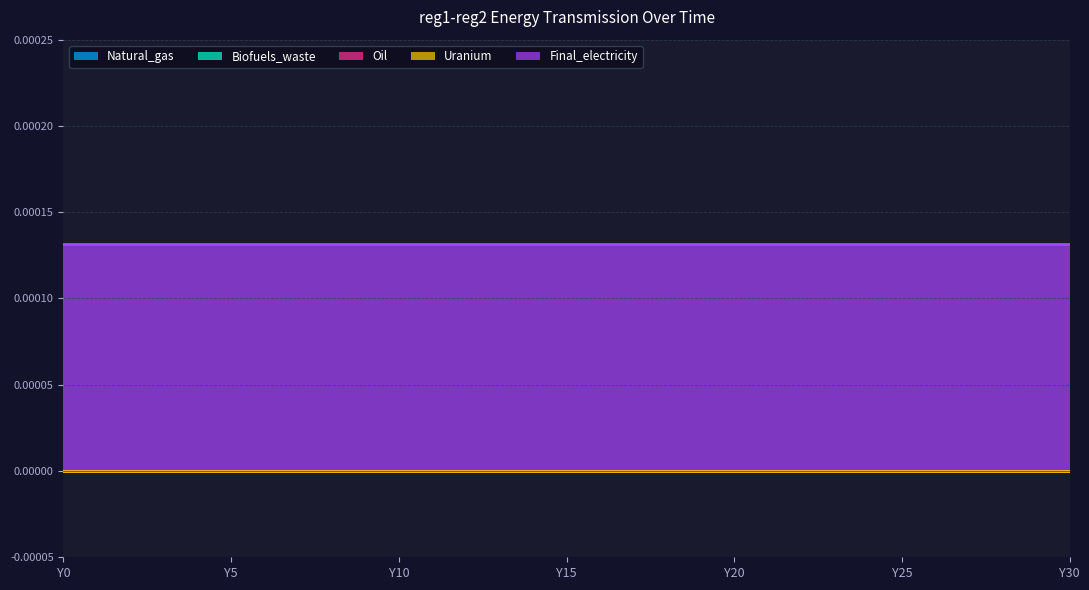

List the series in order of their peak value, highest first.

Final_electricity, Natural_gas, Biofuels_waste, Oil, Uranium